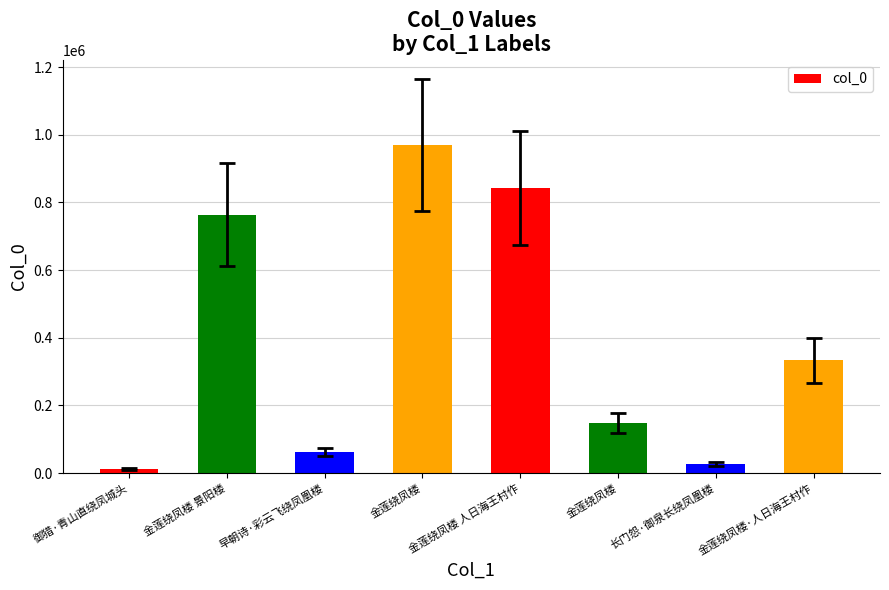

What is the ratio of the value at 长门怨·御泉长绕凤凰楼 to the value at 金莲绕凤楼·人日海王村作?

0.1